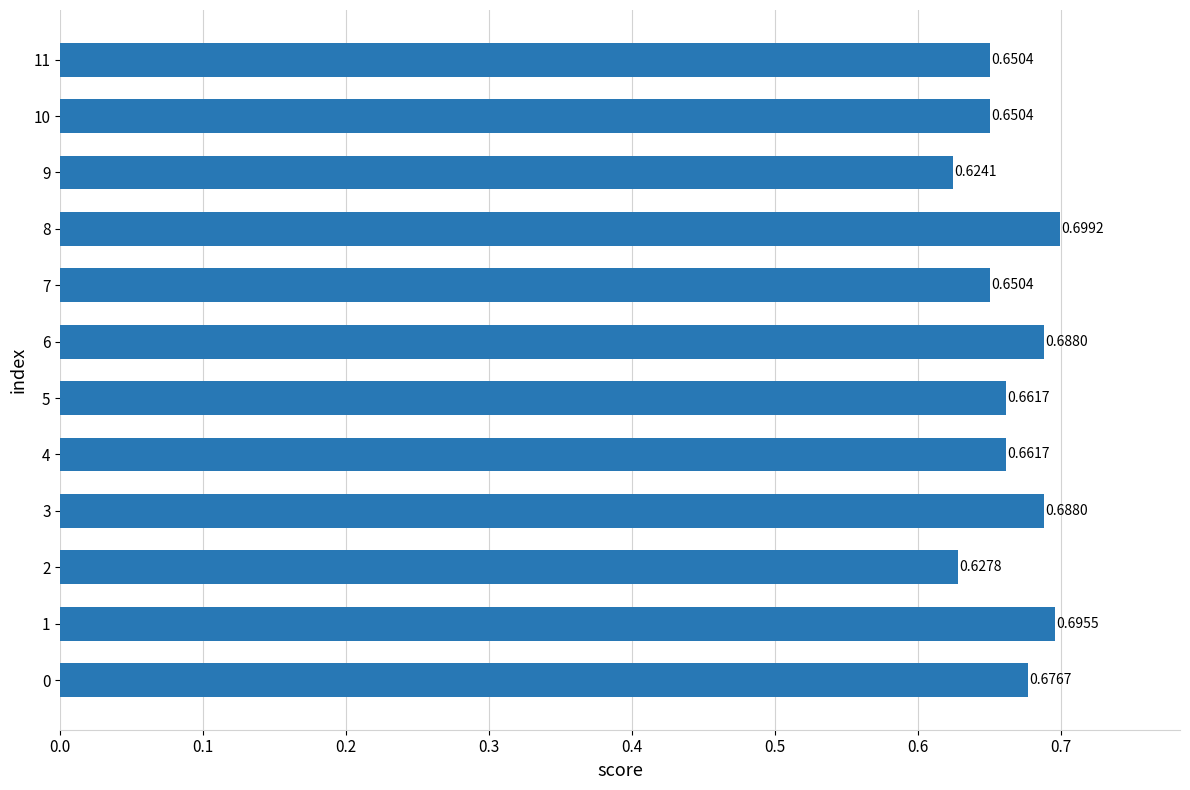

What is the sum of the values at 4 and 0?

1.3